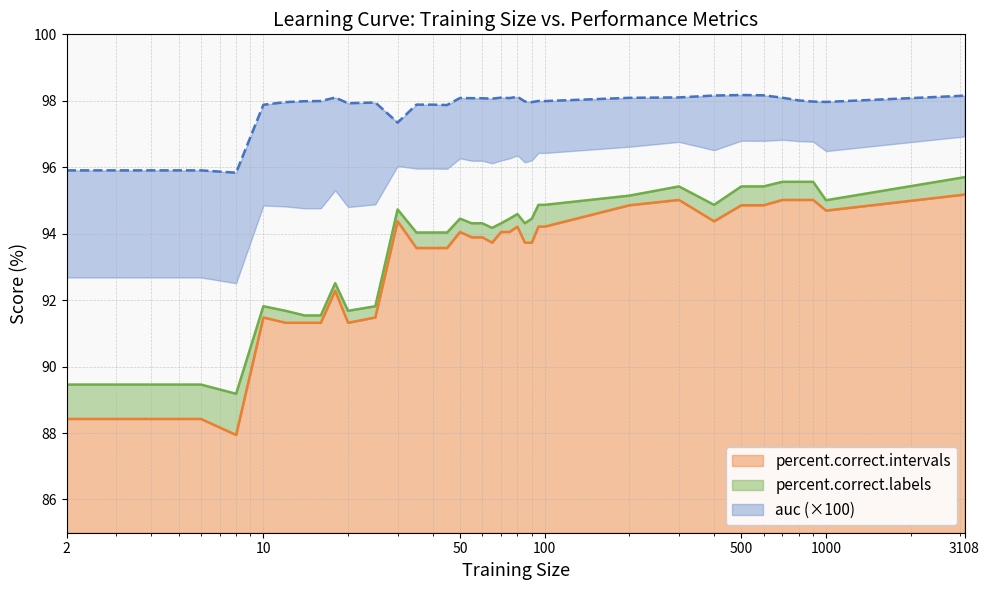

How many lines are shown in the chart?

3